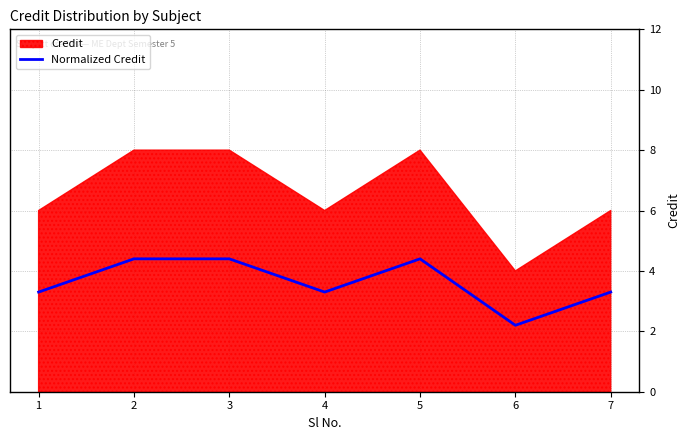

What is the minimum value shown in the chart?

2.2